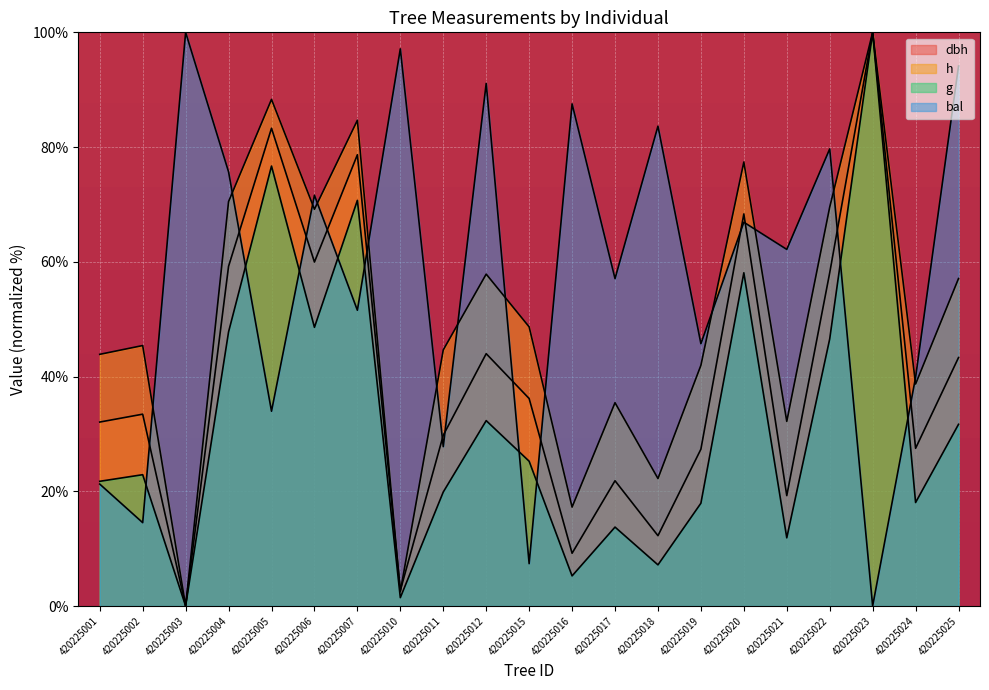

Reading left to right, list all the values displayed in this chart.

dbh: 420225001=32.1	420225002=33.4	420225003=0.0	420225004=59.2	420225005=83.3	420225006=60.0	420225007=78.7	420225010=2.7	420225011=29.8	420225012=44.0	420225015=36.2	420225016=9.2	420225017=21.8	420225018=12.3	420225019=27.3	420225020=68.3	420225021=19.2	420225022=58.1	420225023=100.0	420225024=27.5	420225025=43.3
h: 420225001=43.9	420225002=45.4	420225003=0.0	420225004=70.5	420225005=88.3	420225006=69.2	420225007=84.7	420225010=2.5	420225011=44.6	420225012=57.9	420225015=48.7	420225016=17.2	420225017=35.4	420225018=22.2	420225019=42.0	420225020=77.4	420225021=32.2	420225022=69.5	420225023=100.0	420225024=38.7	420225025=57.1
g: 420225001=21.7	420225002=22.9	420225003=0.0	420225004=47.8	420225005=76.7	420225006=48.6	420225007=70.7	420225010=1.5	420225011=19.9	420225012=32.3	420225015=25.2	420225016=5.2	420225017=13.8	420225018=7.2	420225019=17.9	420225020=58.1	420225021=11.9	420225022=46.6	420225023=100.0	420225024=18.0	420225025=31.7
bal: 420225001=21.3	420225002=14.5	420225003=100.0	420225004=75.7	420225005=34.0	420225006=71.6	420225007=51.6	420225010=97.1	420225011=27.8	420225012=91.1	420225015=7.4	420225016=87.5	420225017=57.1	420225018=83.6	420225019=45.7	420225020=66.9	420225021=62.2	420225022=79.7	420225023=0.0	420225024=39.9	420225025=94.1